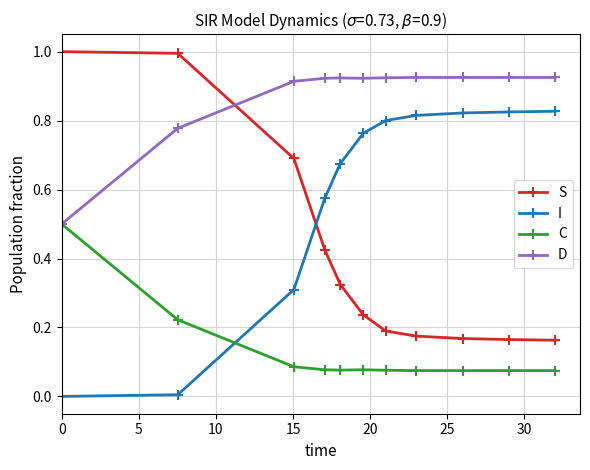

List the series in order of their peak value, highest first.

S, D, I, C